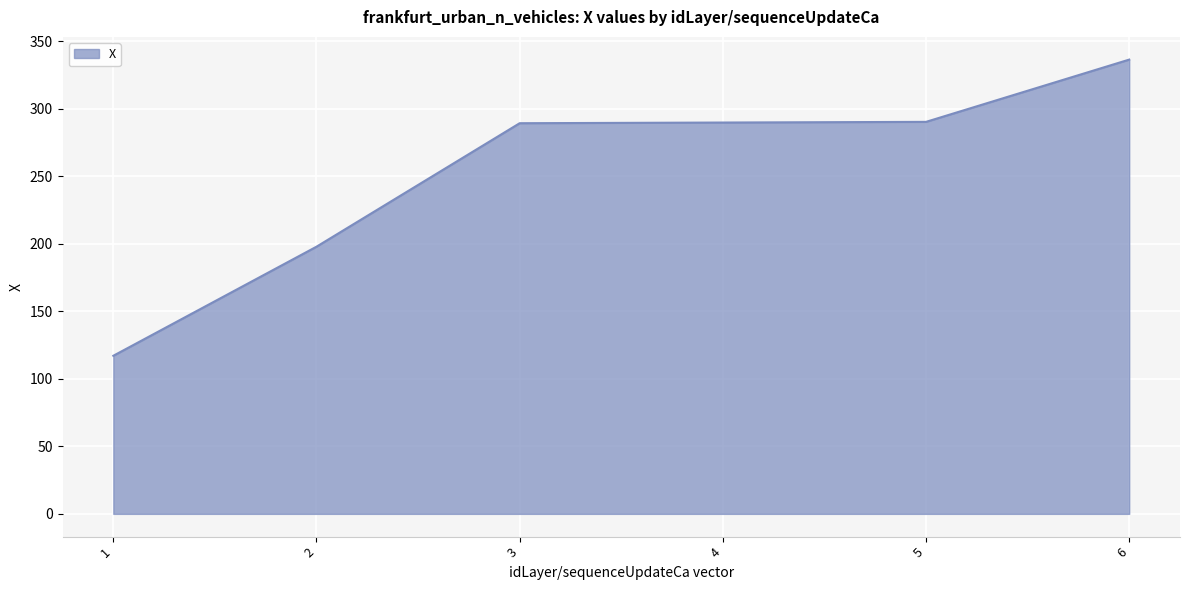

Does the chart have visible grid lines?

Yes